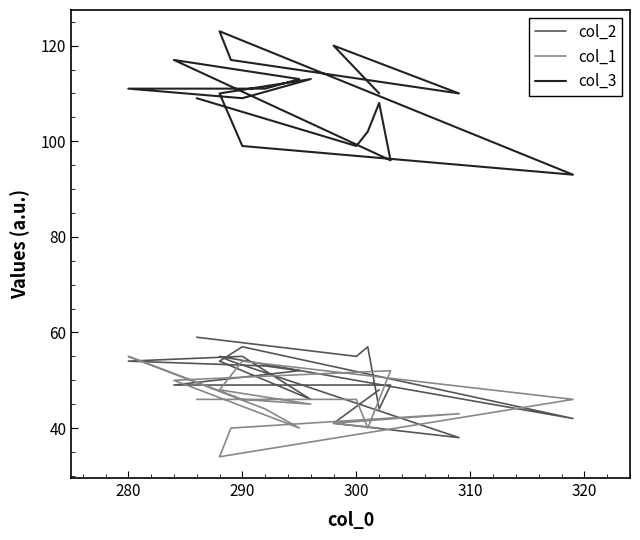

In col_3, how many points are lower than both neighbors (excluding endpoints)?

5